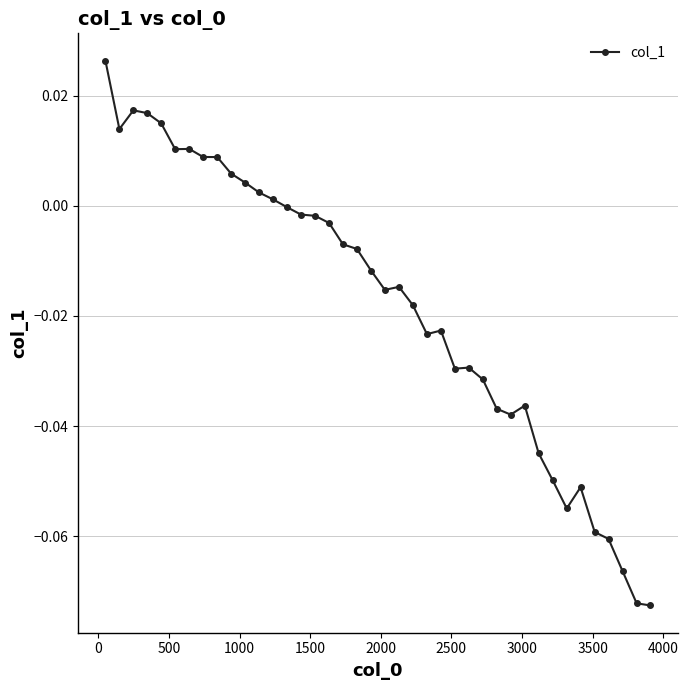

How many distinct data groups are displayed?

1